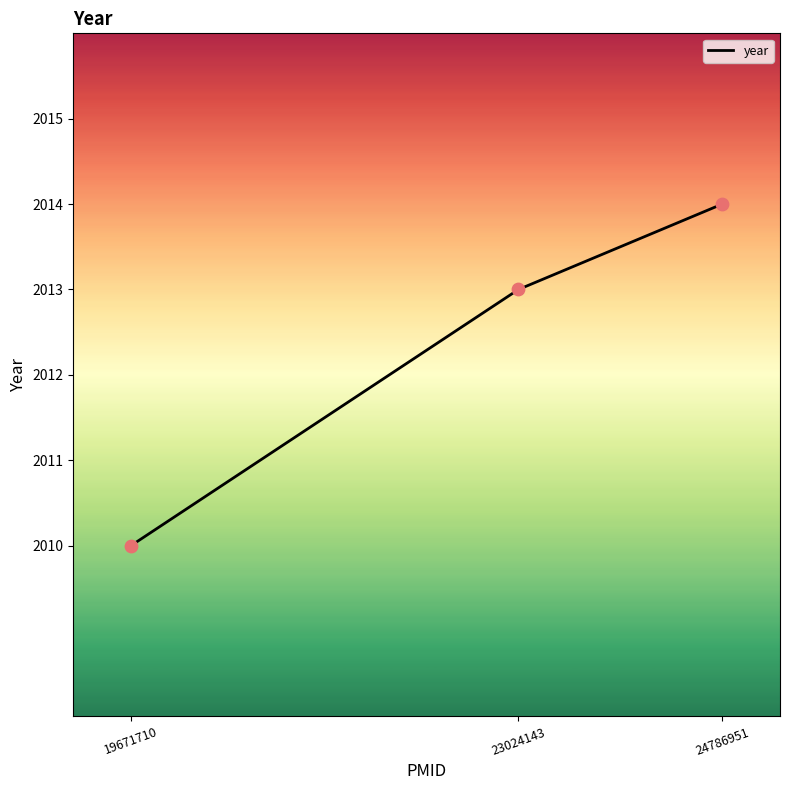

Which has a higher value, 19671710 or 23024143?

23024143